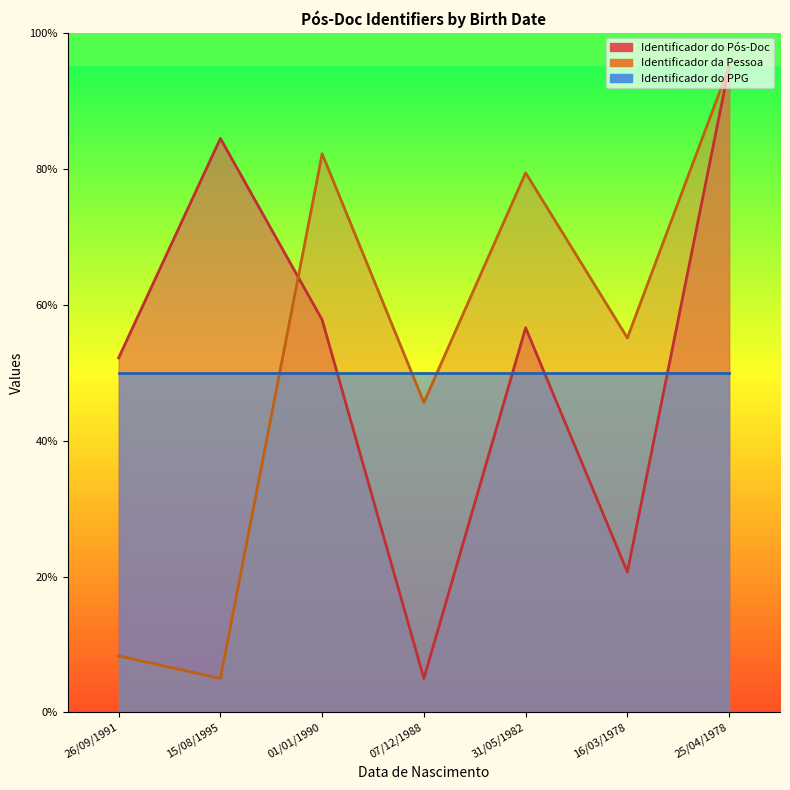

At which category does Identificador do Pós-Doc reach its first local peak?

15/08/1995